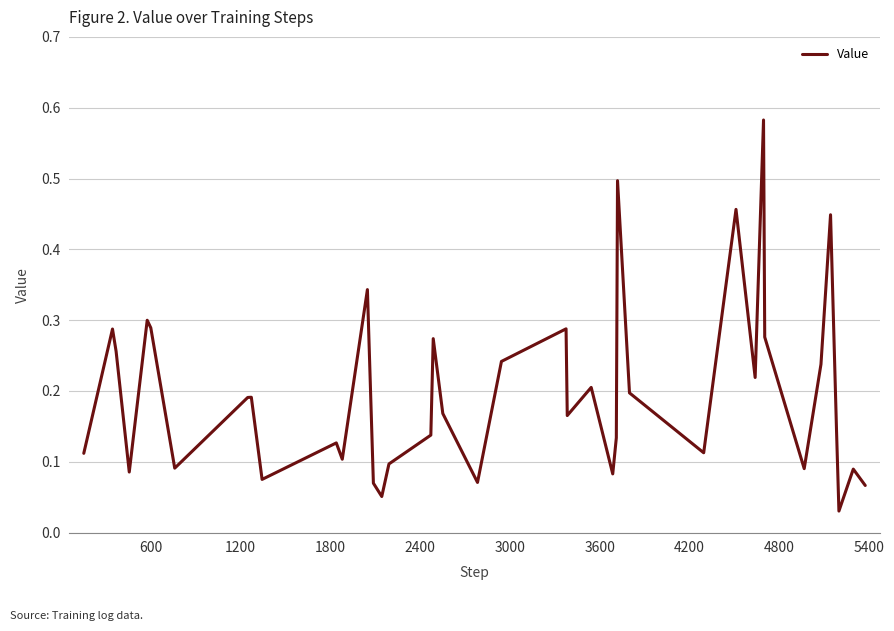

Is this an area chart (filled region under the line)?

No